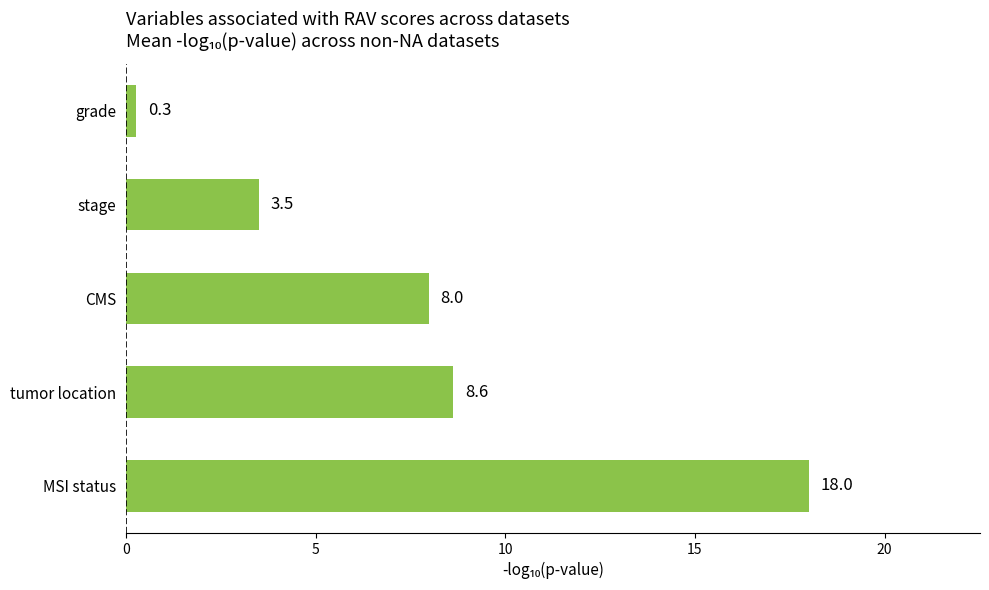

Is it true that the value at CMS is 8.0?

True